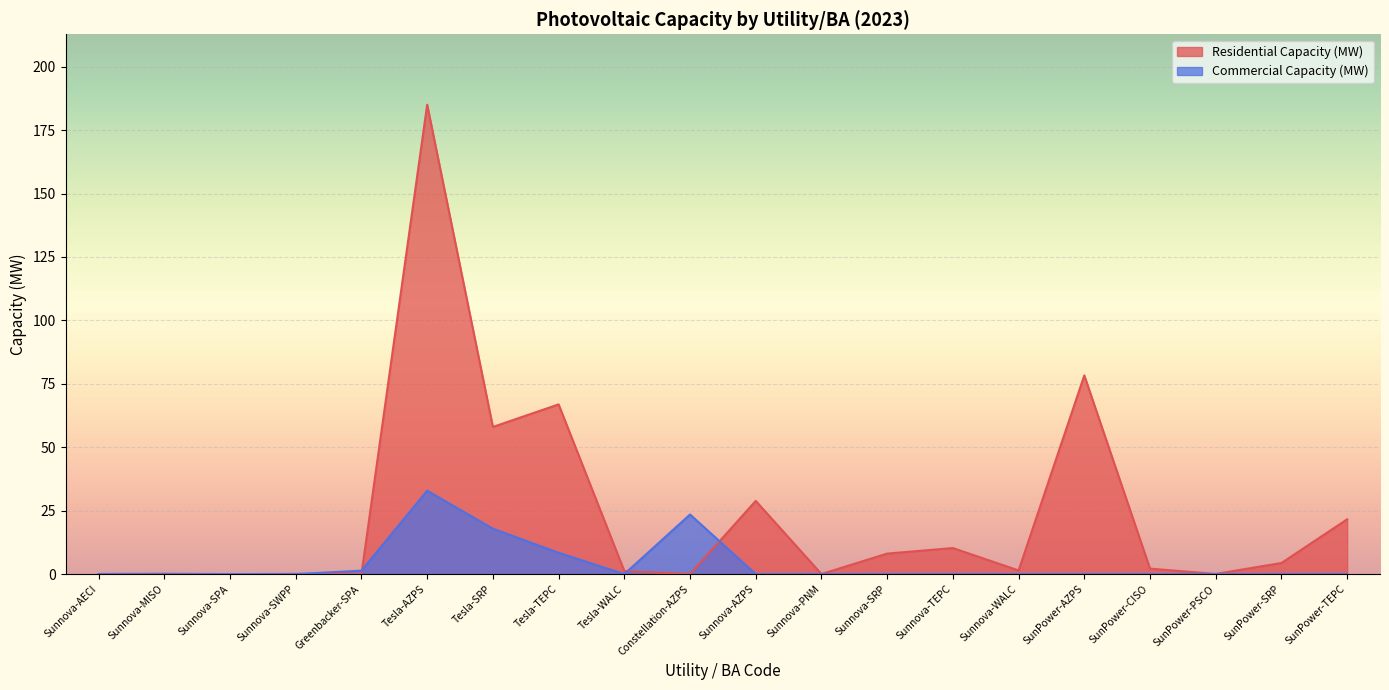

Where do Commercial Capacity (MW) and Residential Capacity (MW) first cross each other?

Sunnova-SWPP and Greenbacker-SPA